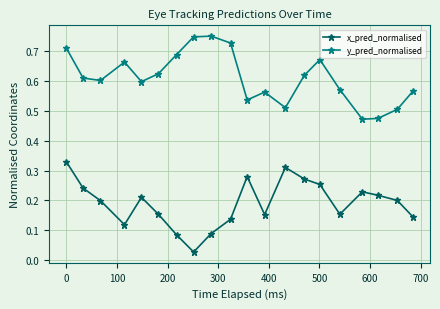

Which series has the largest total across all categories?

y_pred_normalised